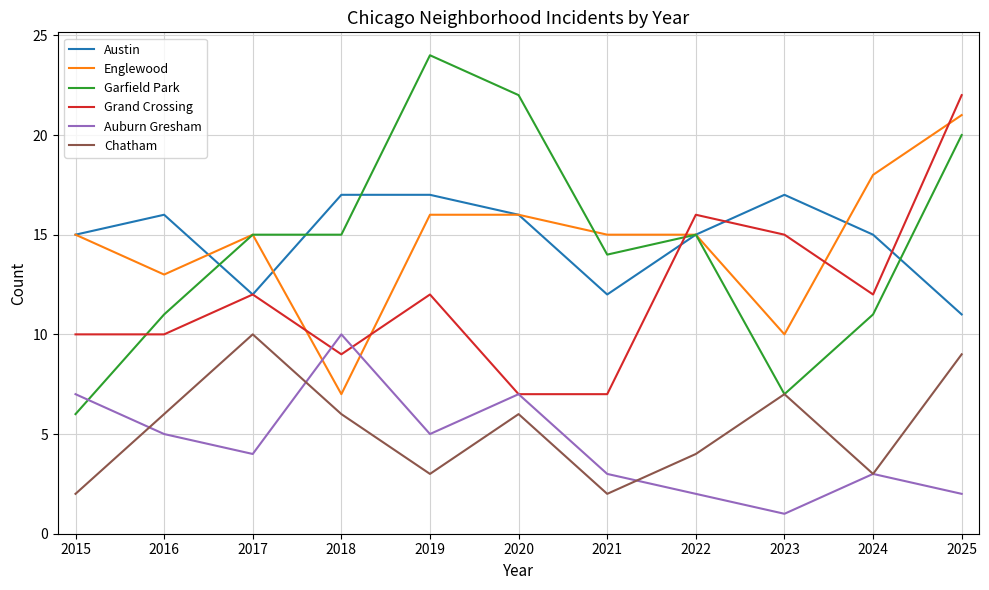

Where is the first local minimum for Auburn Gresham?

2017